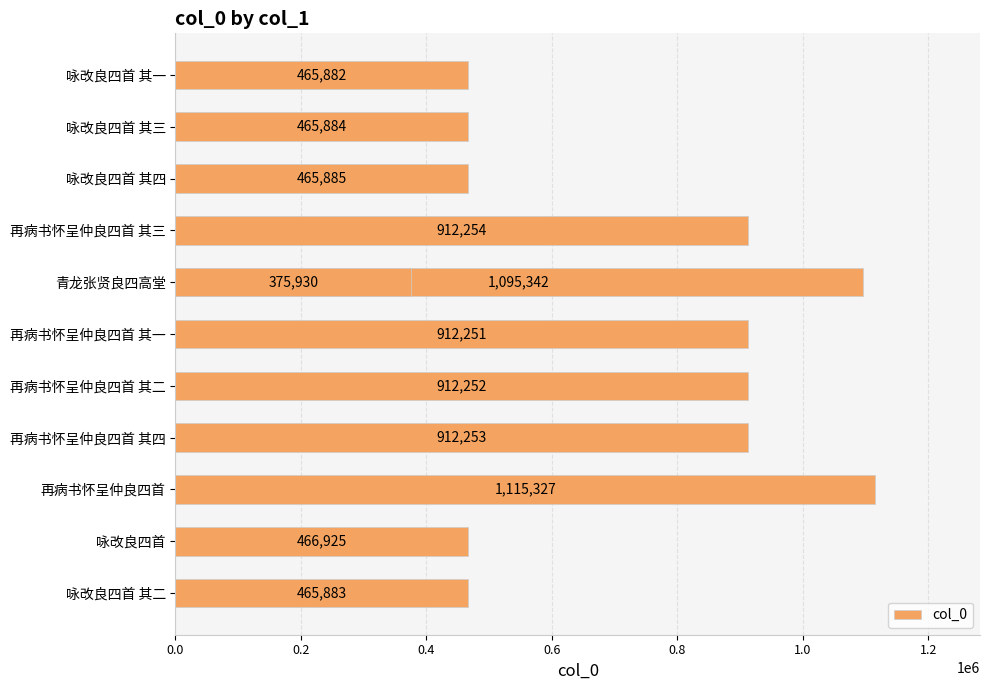

What is the value of the 8th bar from the left?

912254